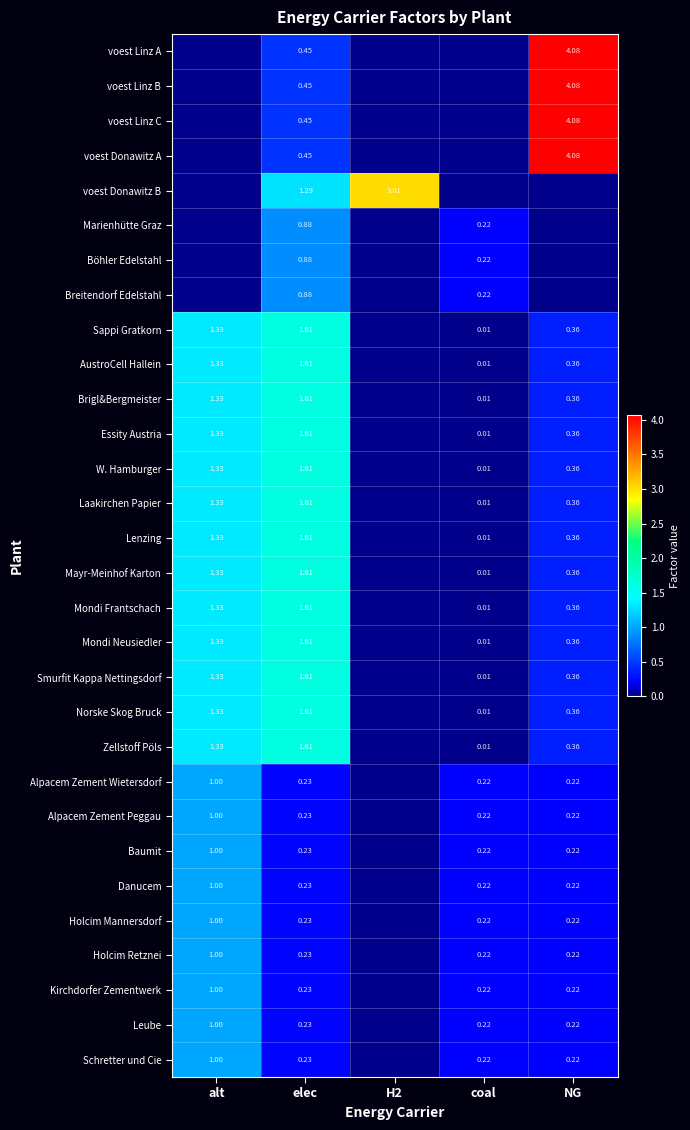

Is the value of Holcim Mannersdorf at alt greater than the value of Zellstoff Pöls at elec?

No